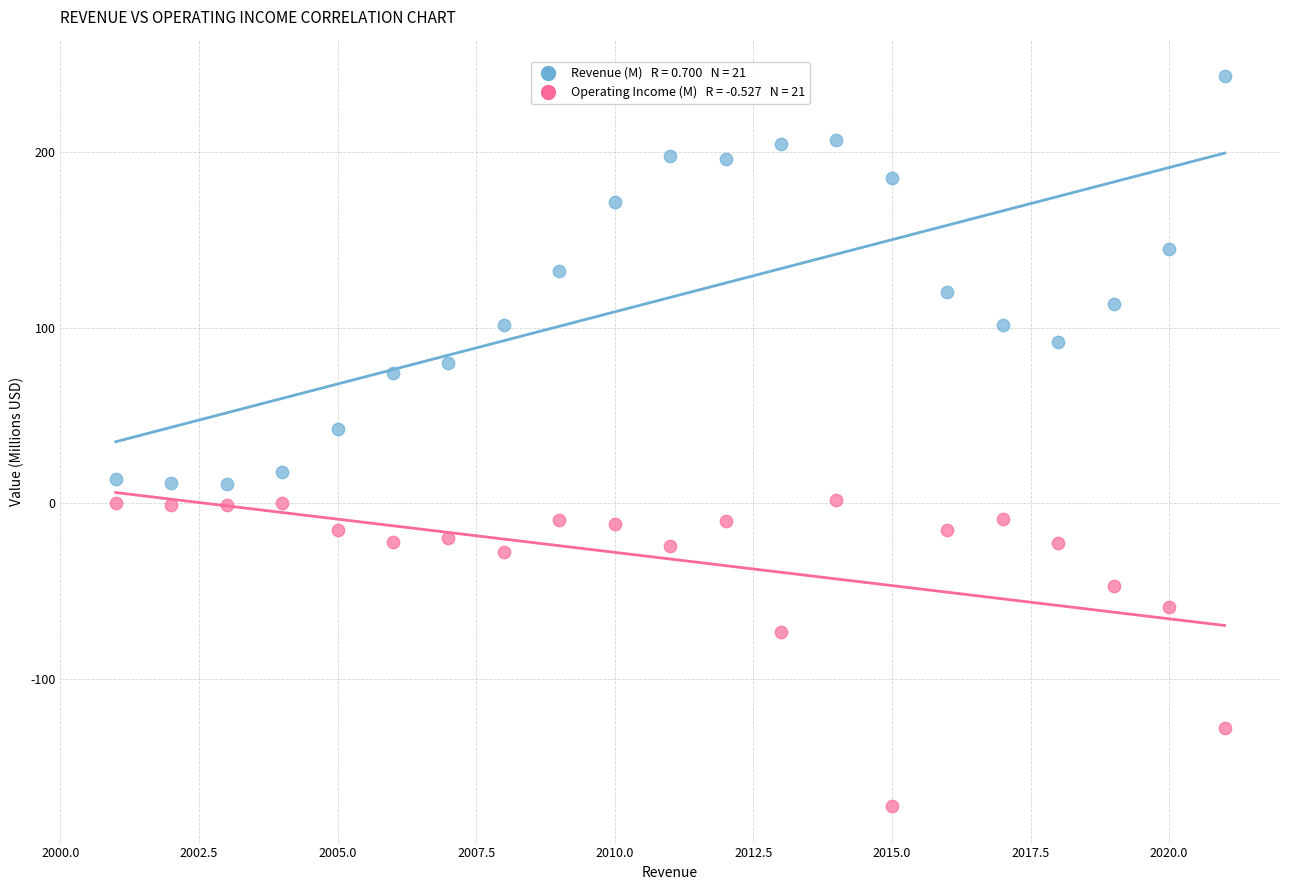

Across all data points, what is the range of Y values (max minus min)?

415.7